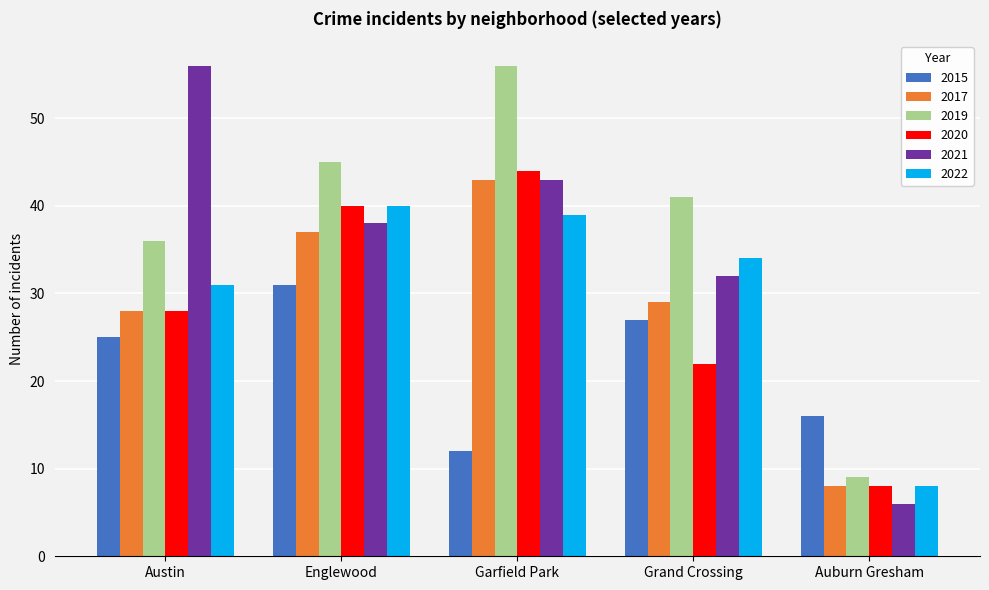

What are all the series names shown in the legend?

2015, 2017, 2019, 2020, 2021, 2022